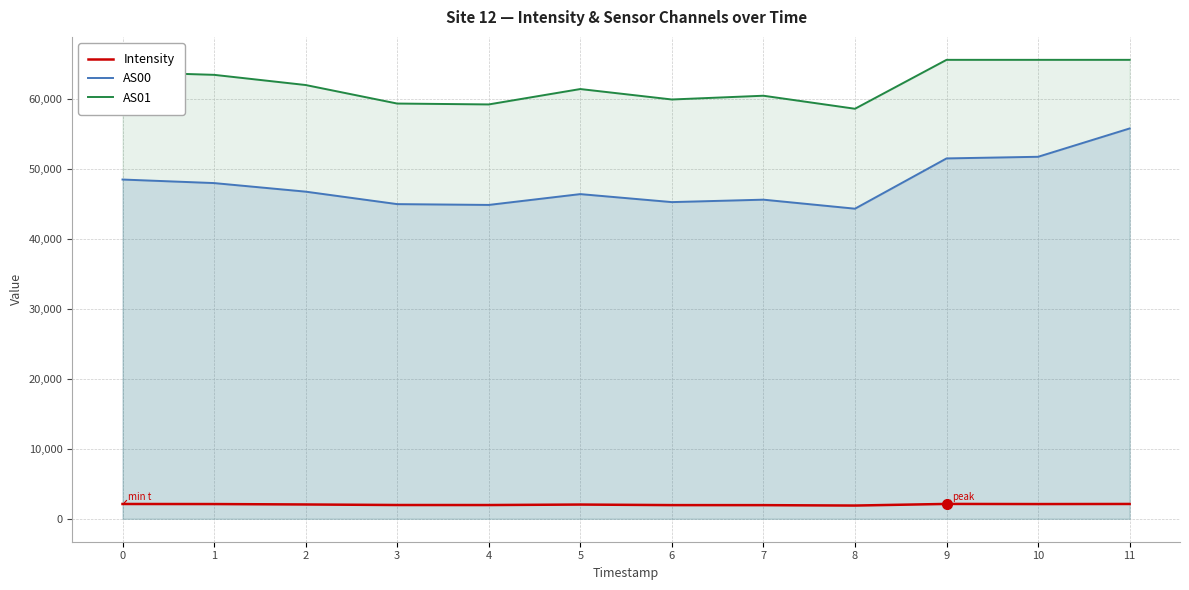

What is the maximum value shown in the chart?

65535.0